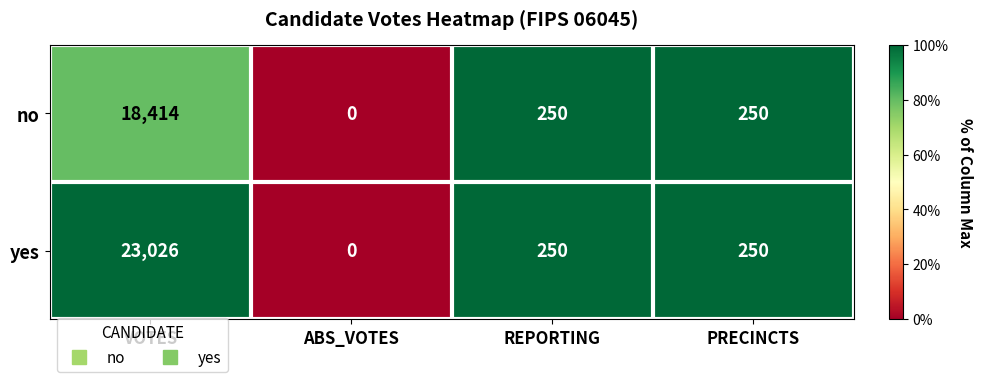

What is the spread (max minus min) of values at VOTES?

4612